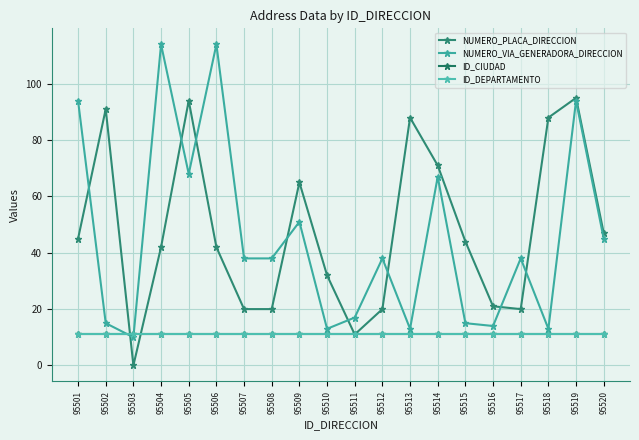

At which category is the sum across all series the highest?

95519